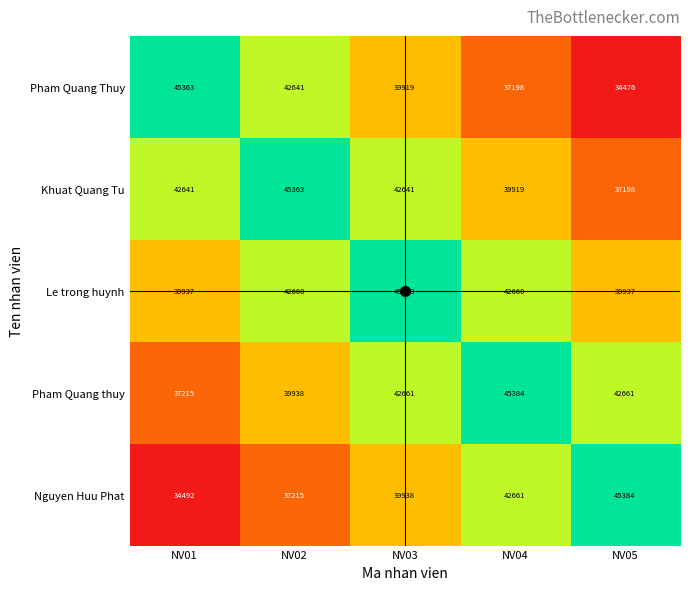

Between NV02 and NV05, which series saw the biggest shift?

Nguyen Huu Phat